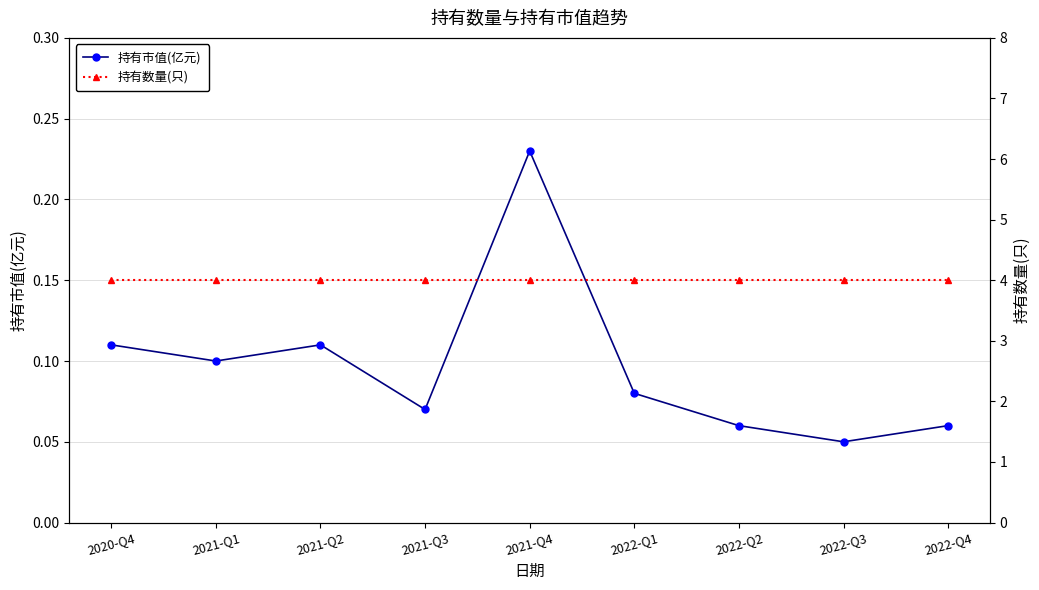

Where is 持有数量(只) nearest to the value 4?

2020-Q4